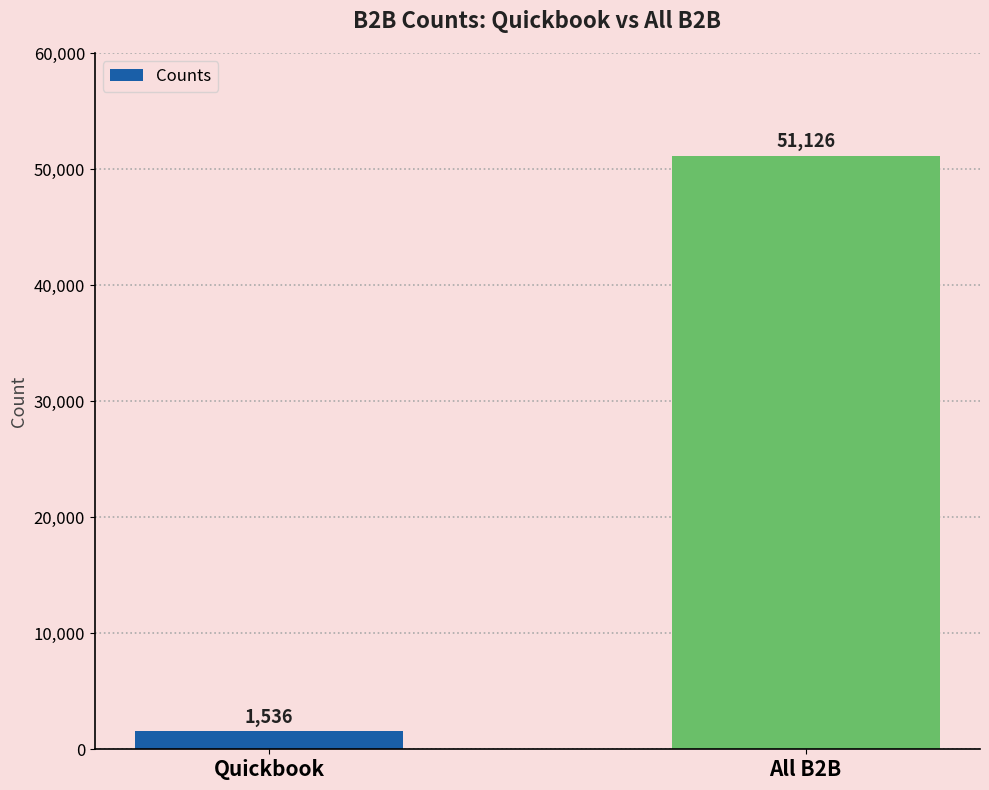

What is the label of the 2nd bar from the left?

All B2B